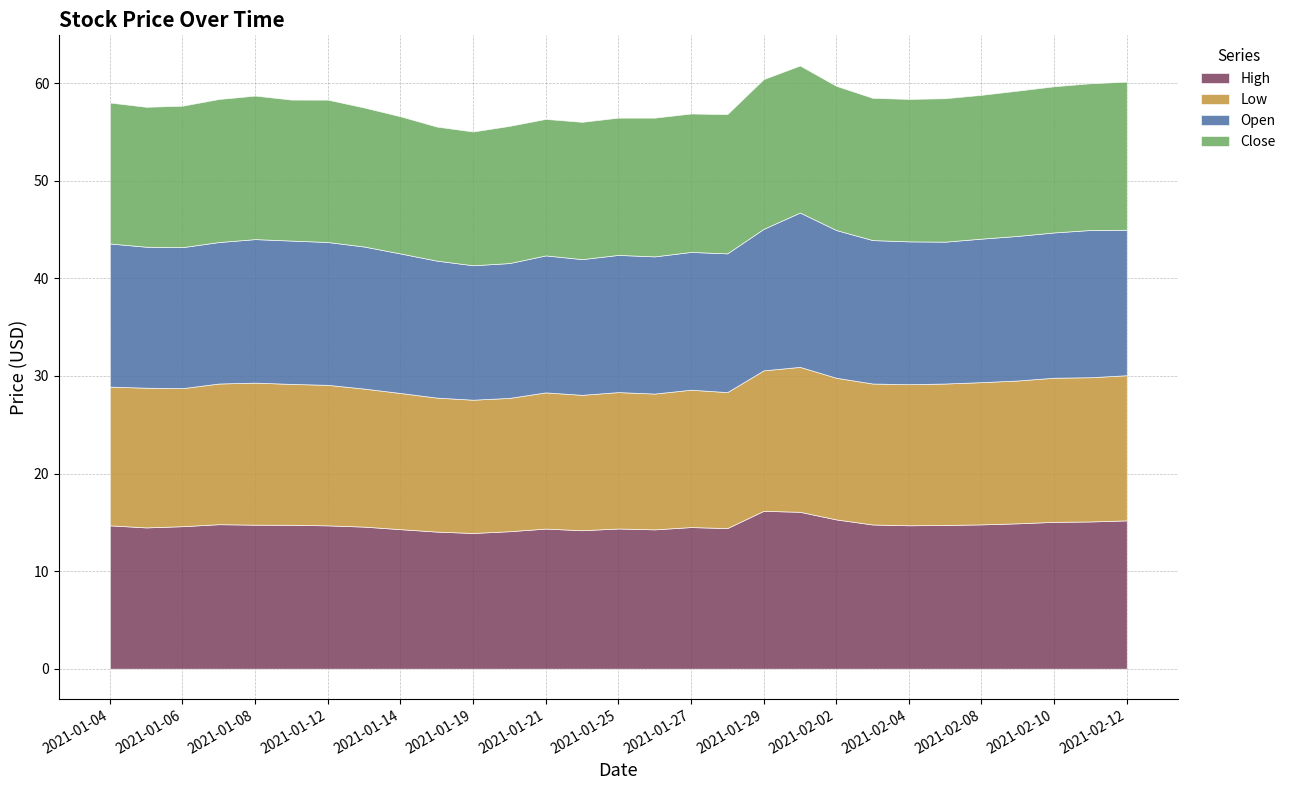

Is the value of Open at 2021-01-04 greater than the value of Low at 2021-01-08?

Yes